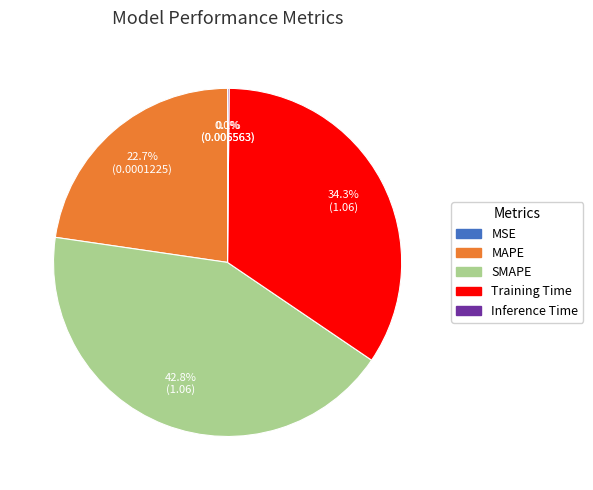

What percentage is NOT represented by Training Time?

65.7%